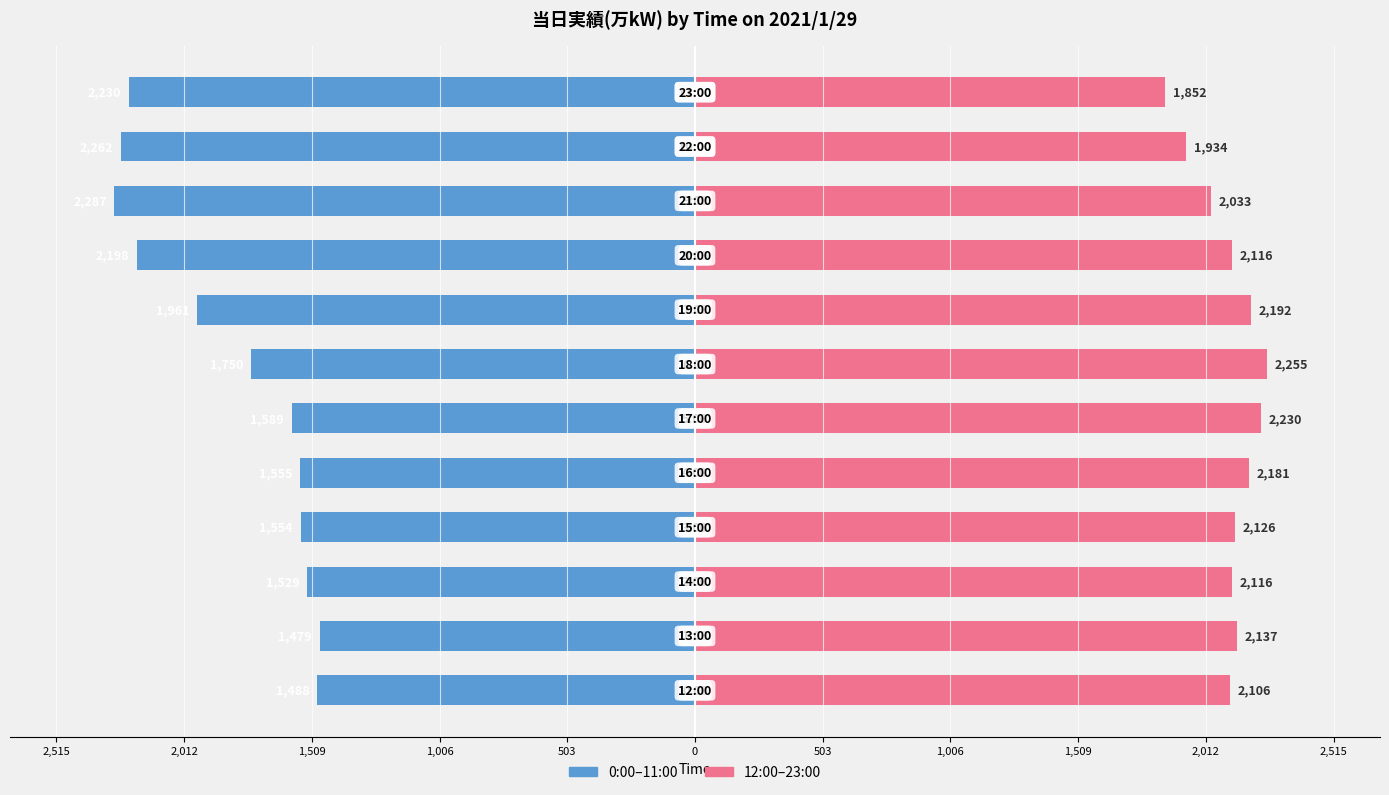

What is the difference between the maximum and second lowest values in the 12:00–23:00 series?

321